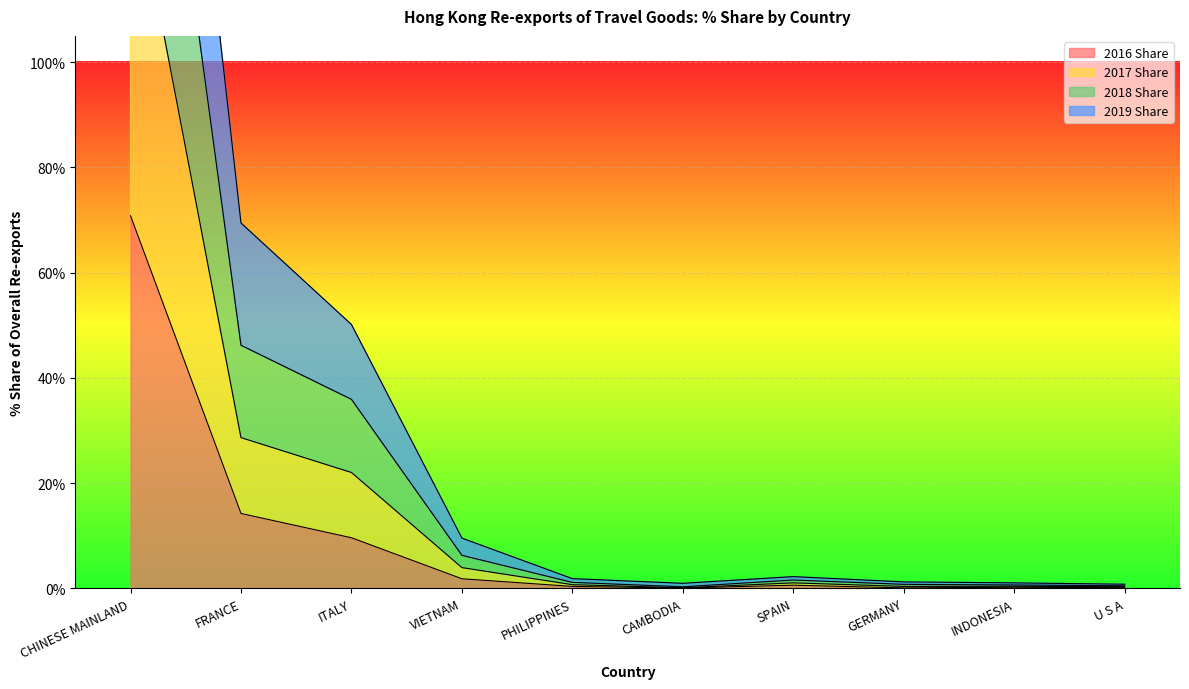

At which label is 2016 Share closest to 35?

FRANCE